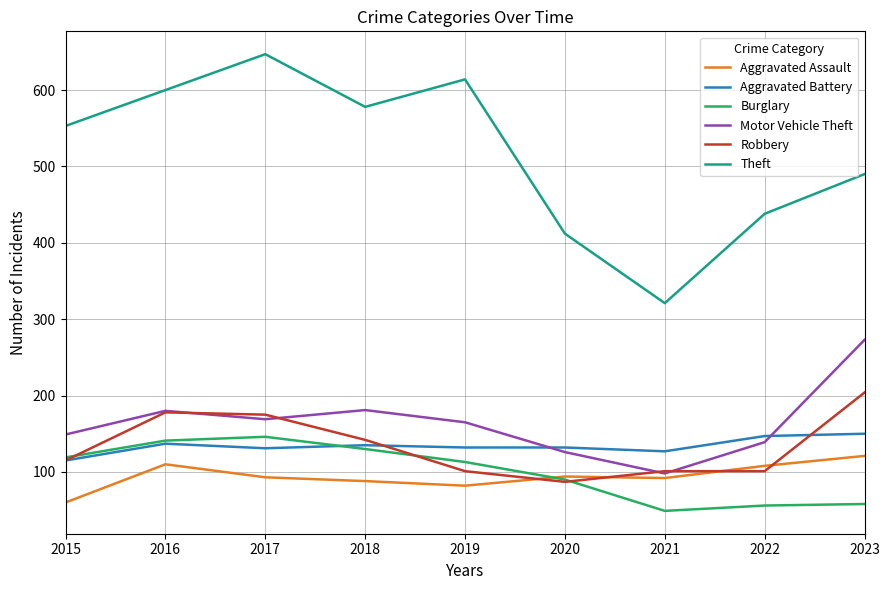

Between 2015 and 2021, which series saw the biggest shift?

Theft